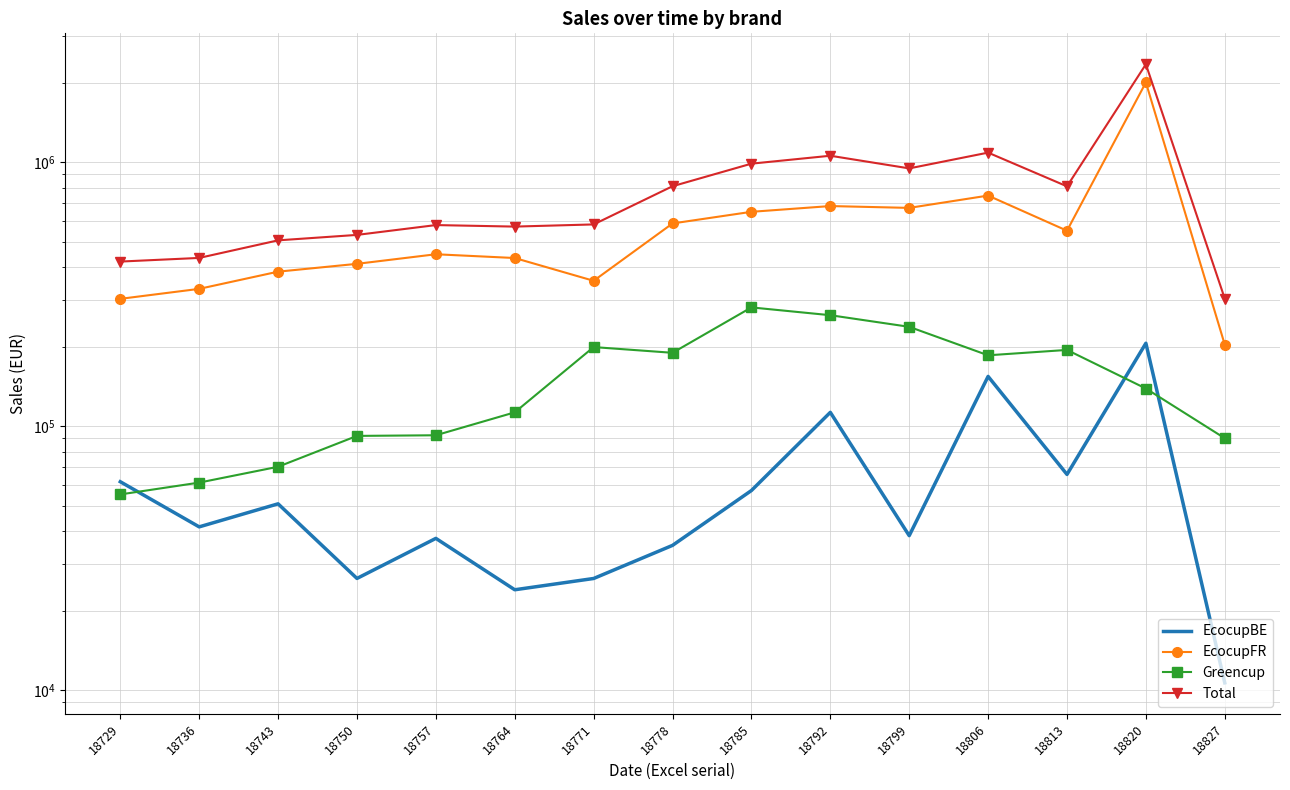

True or false: EcocupFR and Greencup cross at least once.

False